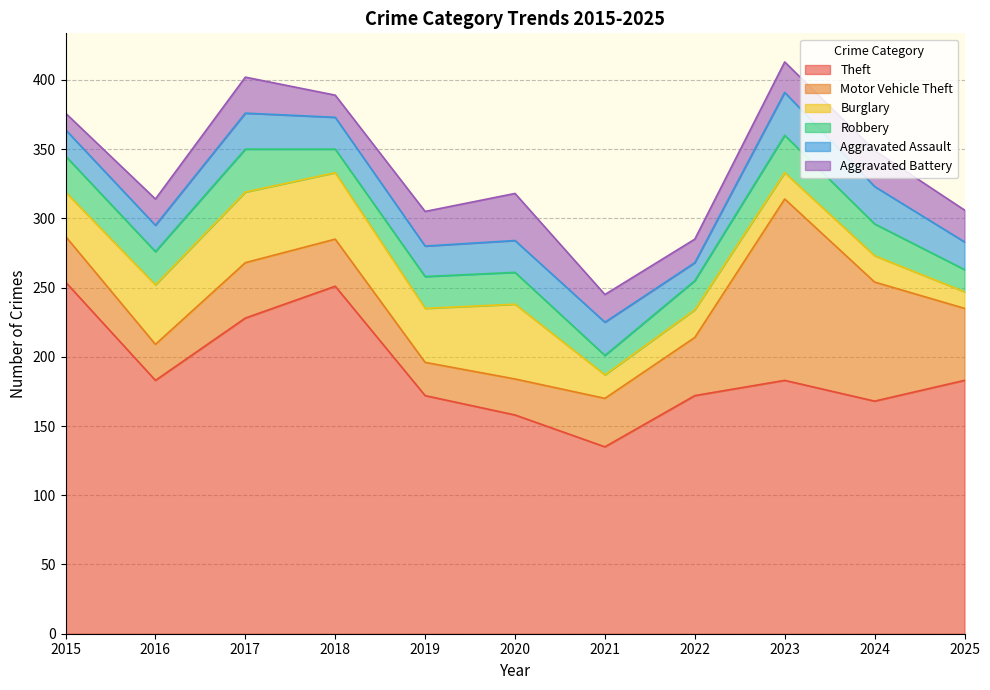

Is the value of Burglary at 2018 greater than the value of Theft at 2021?

No